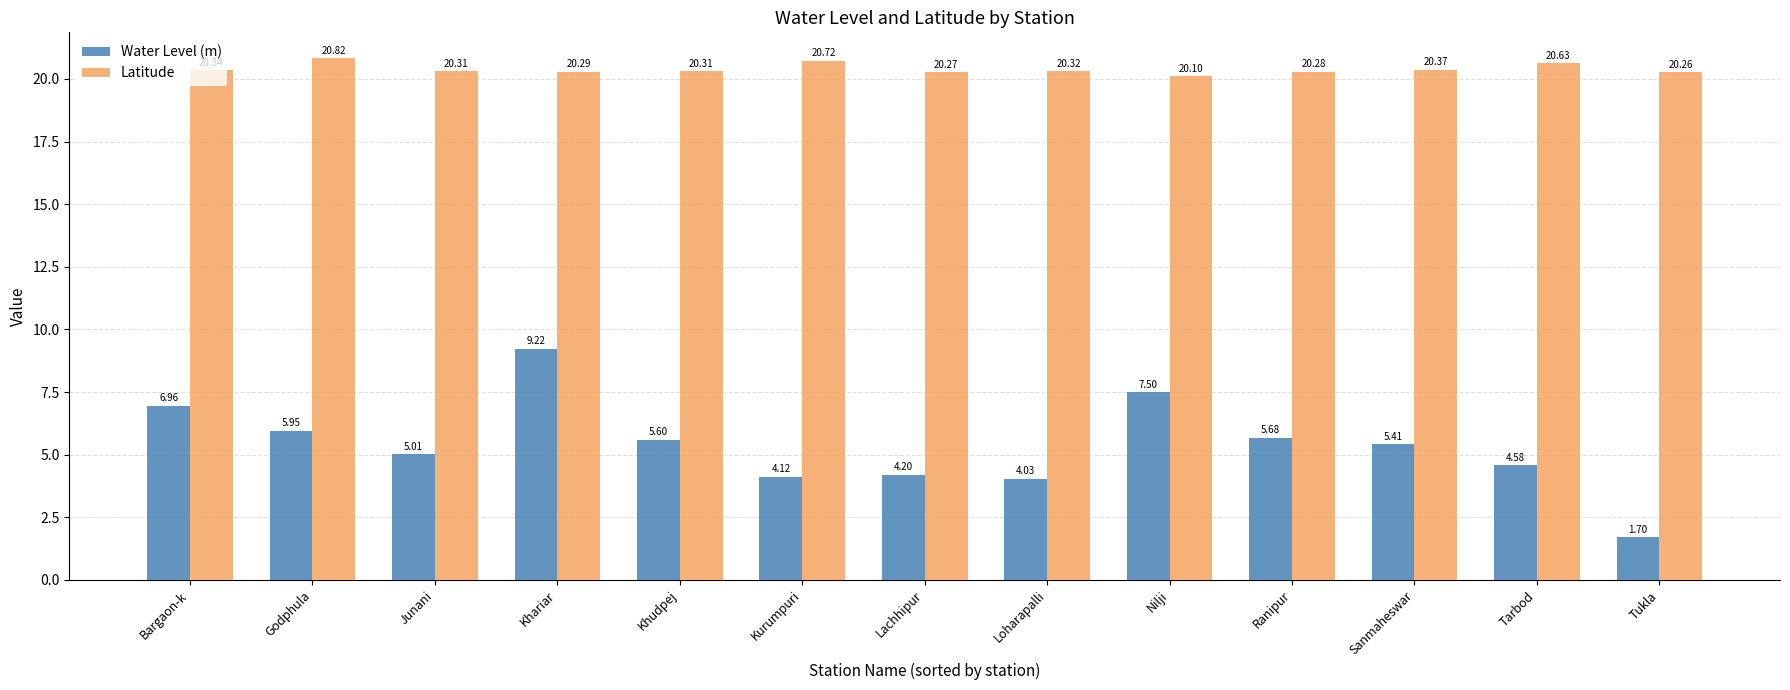

The value of Water Level (m) at Khudpej is 2.1. True or false?

False